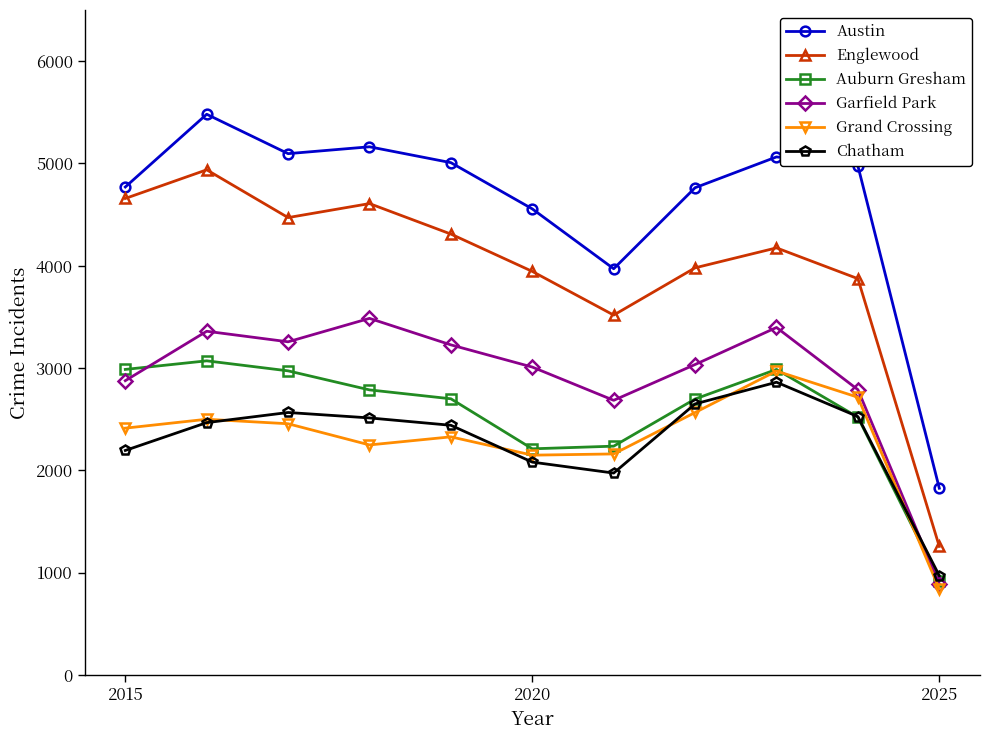

True or false: Austin and Auburn Gresham cross at least once.

False